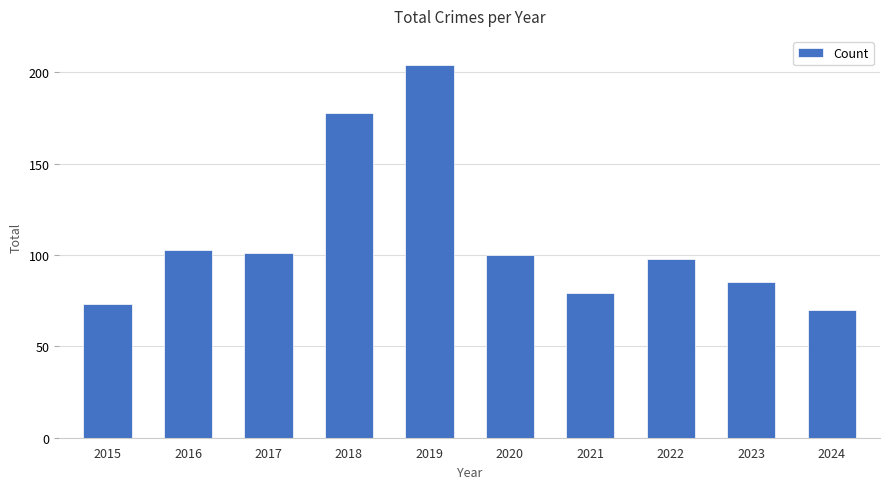

What is the ratio of the value at 2016 to the value at 2023?

1.2